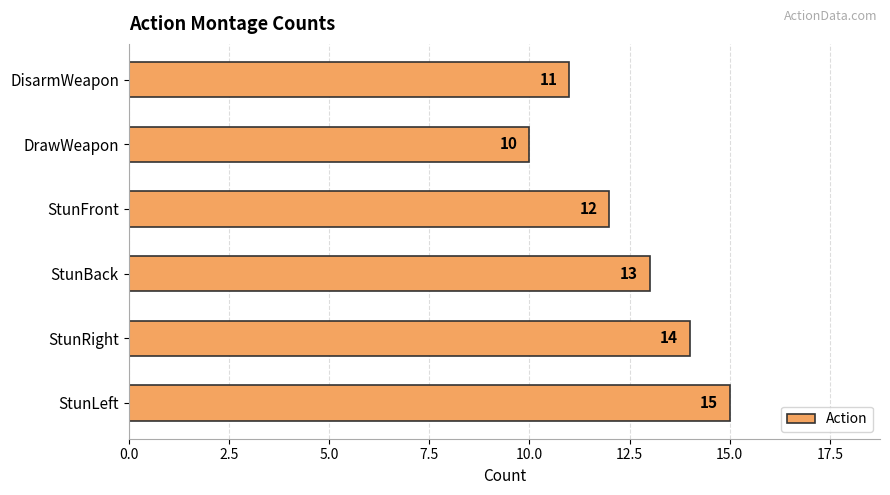

What is the sum of all values?

75